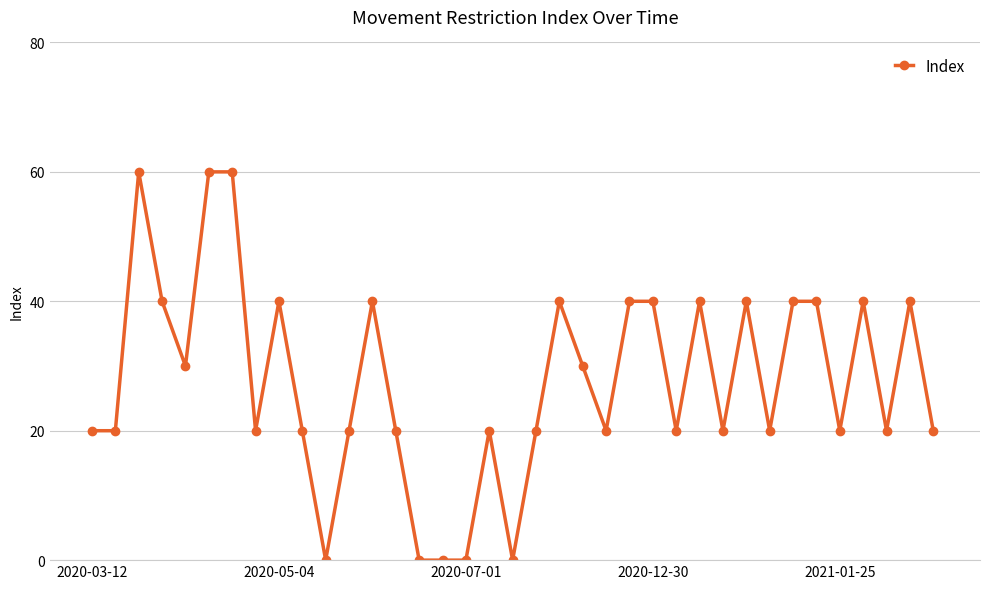

Count the values in the range 20 to 40.

29